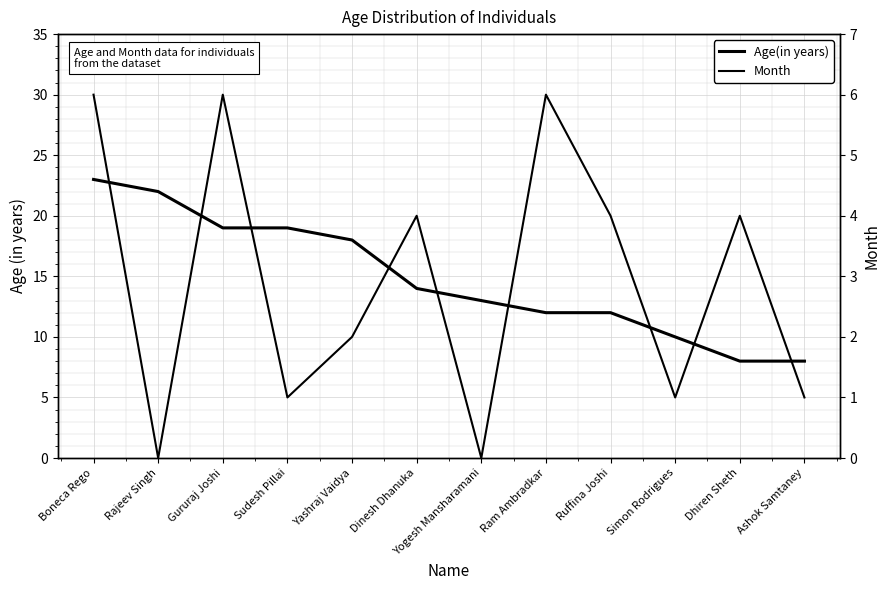

At which category is the sum across all series the highest?

Boneca Rego